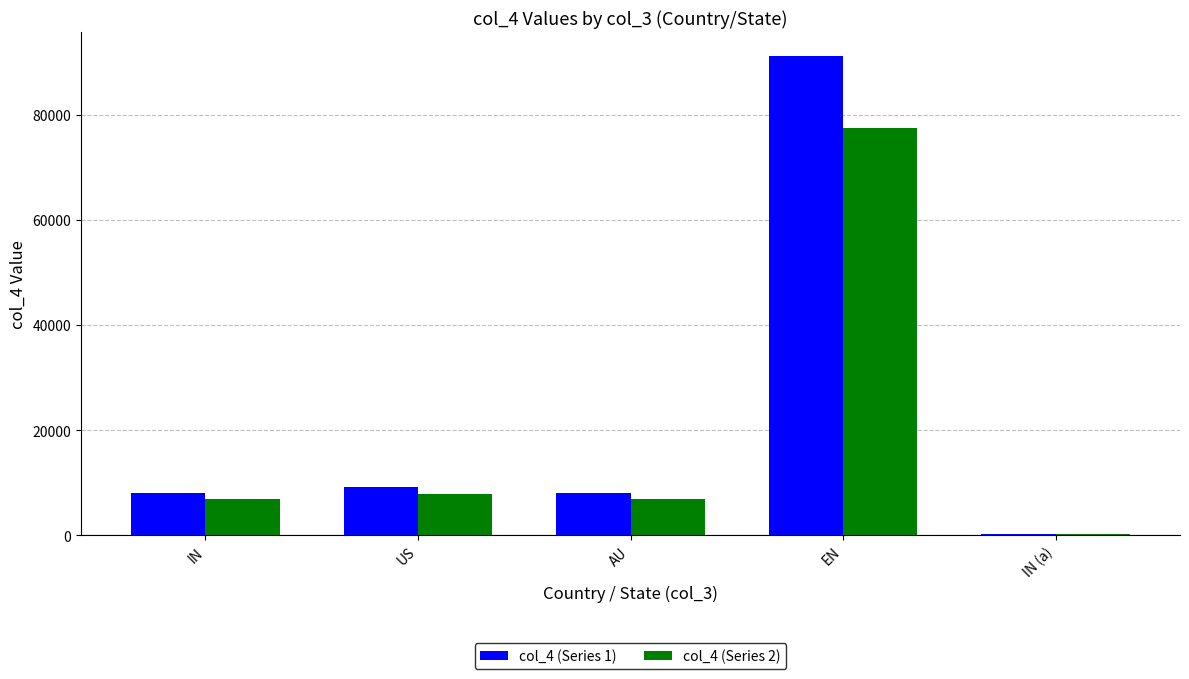

How many distinct data groups are displayed?

2